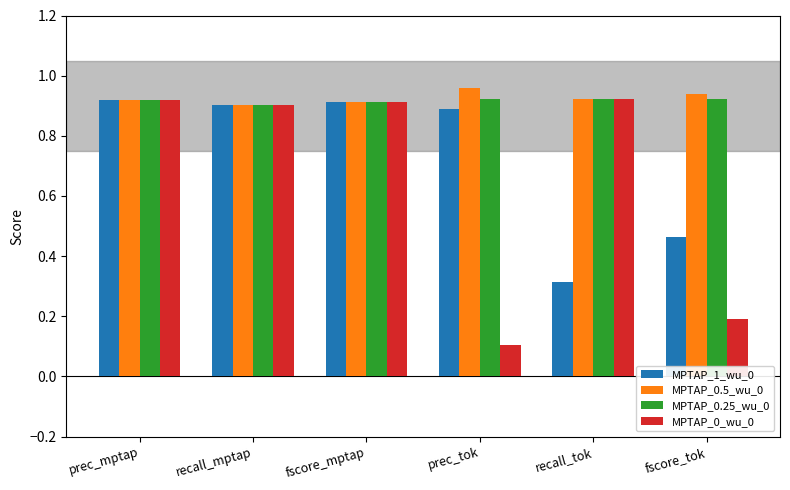

At which category does the chart reach its minimum across all series?

prec_tok